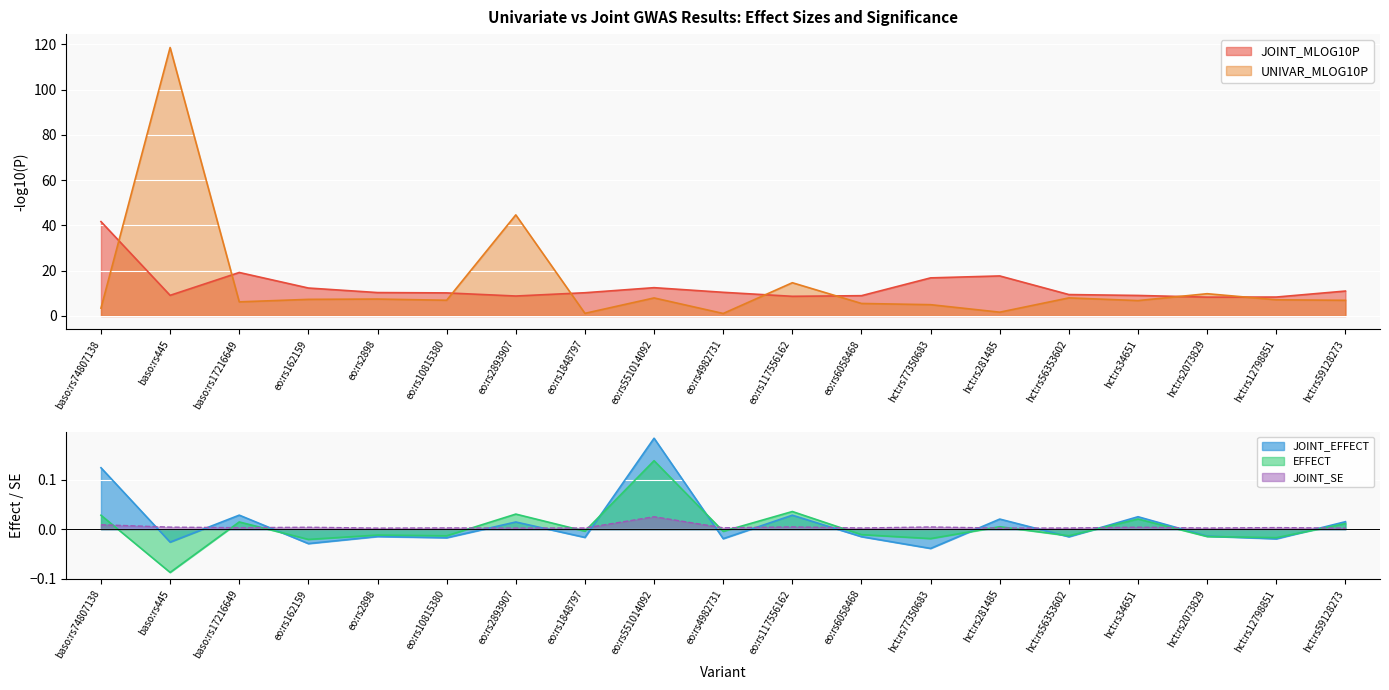

Reading right to left, what are all the values shown in this chart?

JOINT_EFFECT: 0.0	-0.0	-0.0	0.0	-0.0	0.0	-0.0	-0.0	0.0	-0.0	0.2	-0.0	0.0	-0.0	-0.0	-0.0	0.0	-0.0	0.1
JOINT_SE: 0.0	0.0	0.0	0.0	0.0	0.0	0.0	0.0	0.0	0.0	0.0	0.0	0.0	0.0	0.0	0.0	0.0	0.0	0.0
JOINT_MLOG10P: 11.0	8.4	8.3	9.1	9.5	17.7	16.8	9.0	8.7	10.5	12.5	10.3	8.8	10.2	10.3	12.3	19.2	9.1	41.7
EFFECT: 0.0	-0.0	-0.0	0.0	-0.0	0.0	-0.0	-0.0	0.0	-0.0	0.1	-0.0	0.0	-0.0	-0.0	-0.0	0.0	-0.1	0.0
UNIVAR_MLOG10P: 6.9	7.1	9.8	6.8	8.0	1.7	5.0	5.5	14.7	1.1	8.0	1.2	44.7	6.9	7.5	7.3	6.2	118.6	3.5